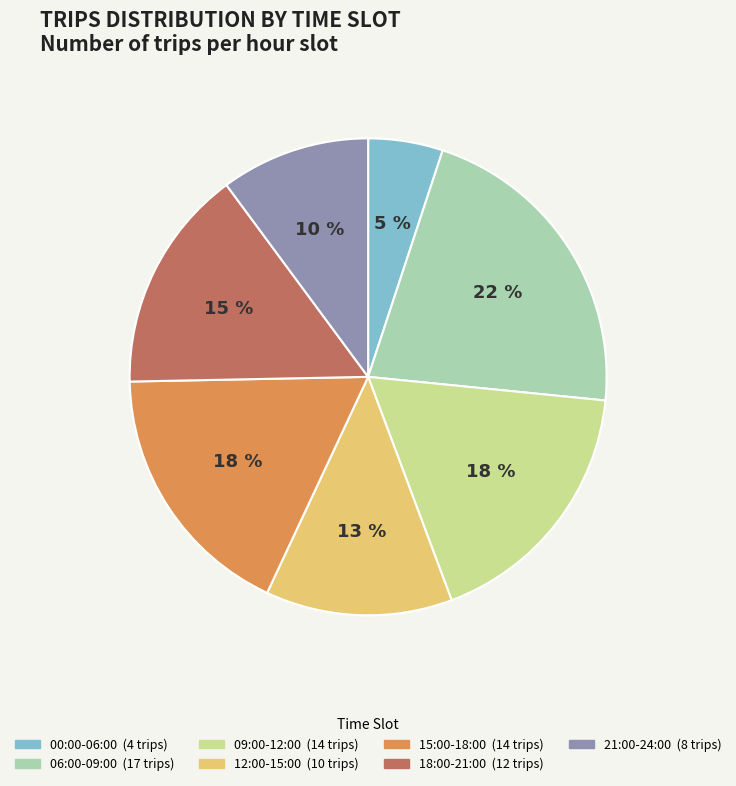

Is there any slice that represents more than half of the pie?

No